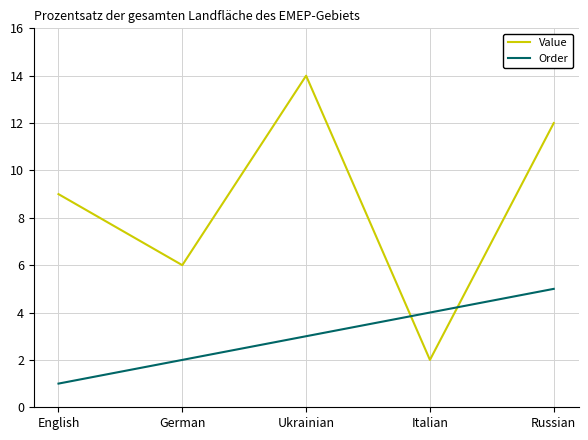

Is the value of Value at Ukrainian greater than the value of Order at Ukrainian?

Yes